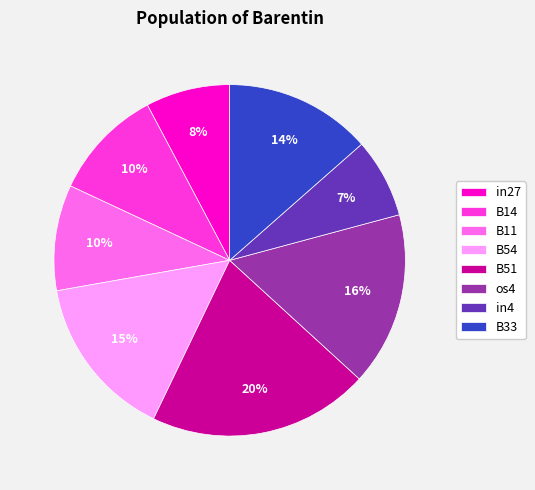

Is in27 the majority of the pie?

No